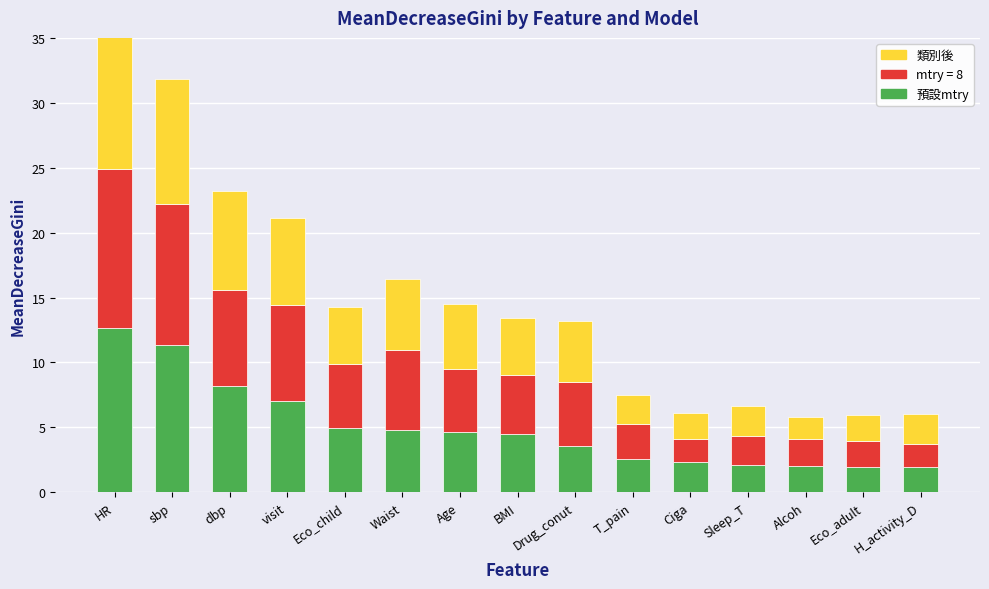

What is the minimum value for 預設mtry?

1.9